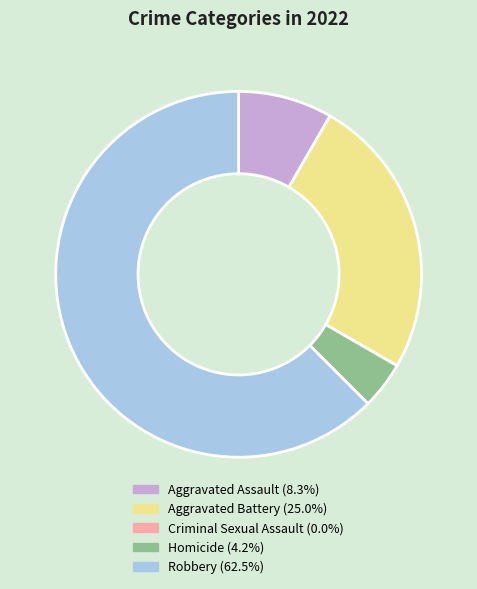

Which category has the biggest portion of the pie?

Robbery